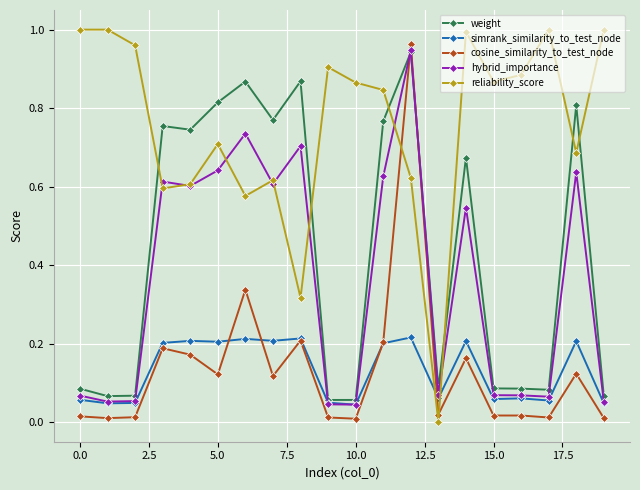

Which series has the largest total across all categories?

reliability_score